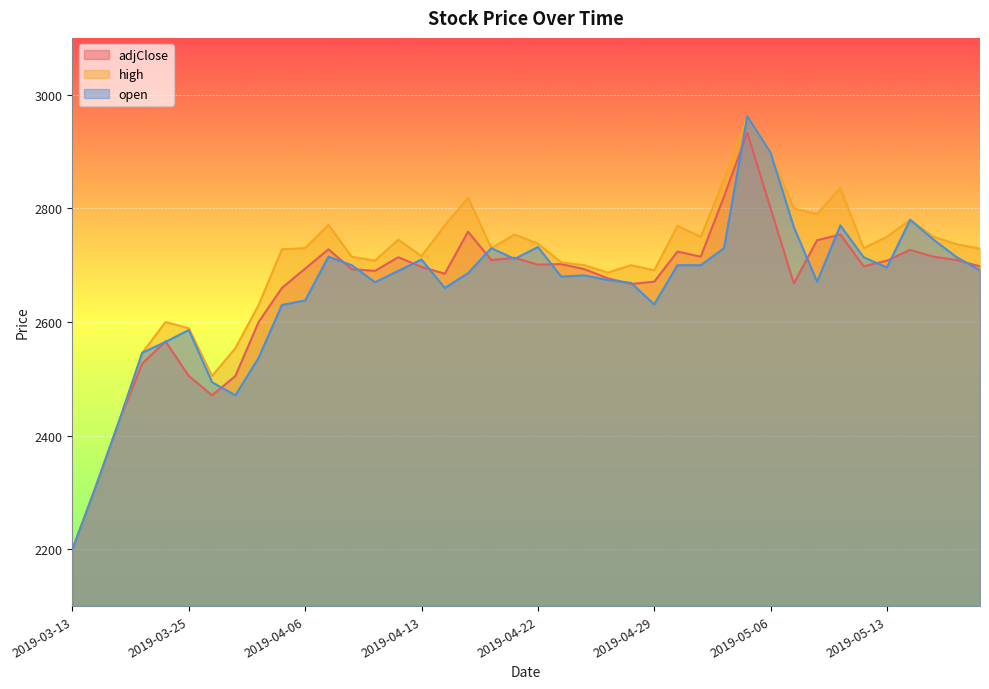

What is the difference between the second highest and minimum values in the high series?

698